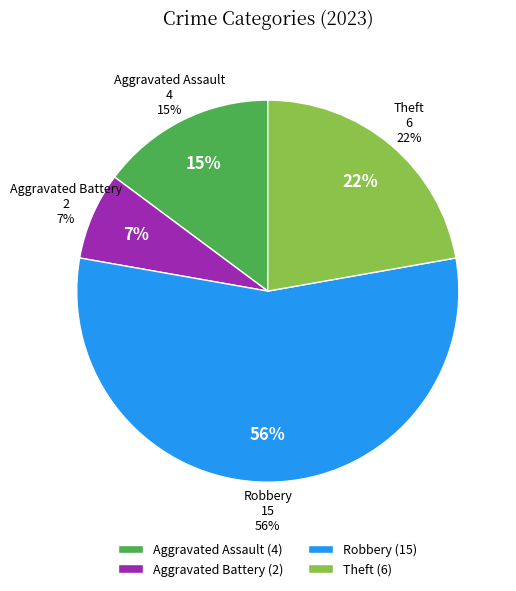

What is the largest slice in the pie chart?

Robbery